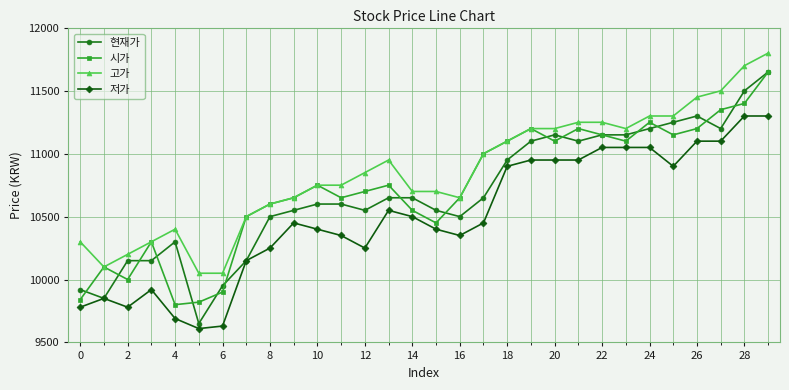

Which series has the widest spread of values?

현재가